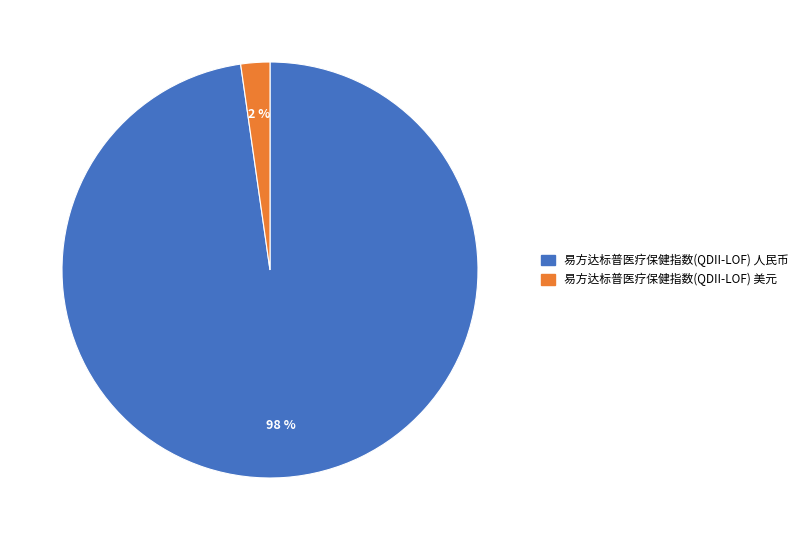

How many segments does this pie chart have?

2